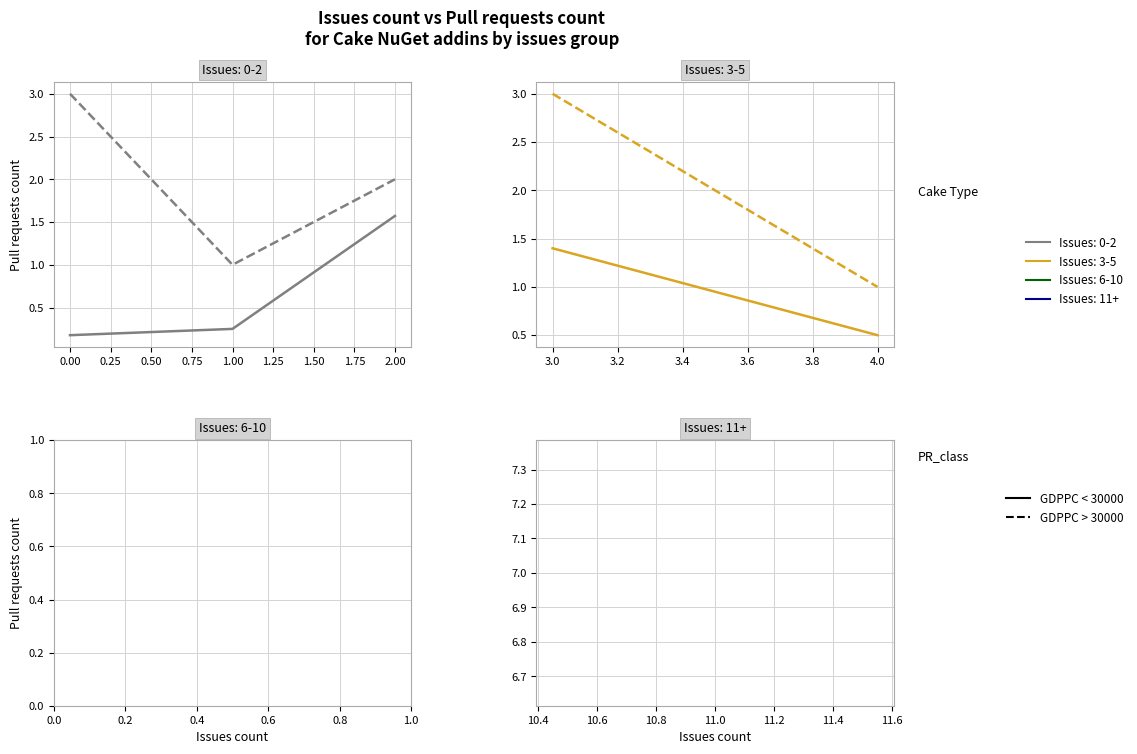

Count the number of data series in this chart.

2